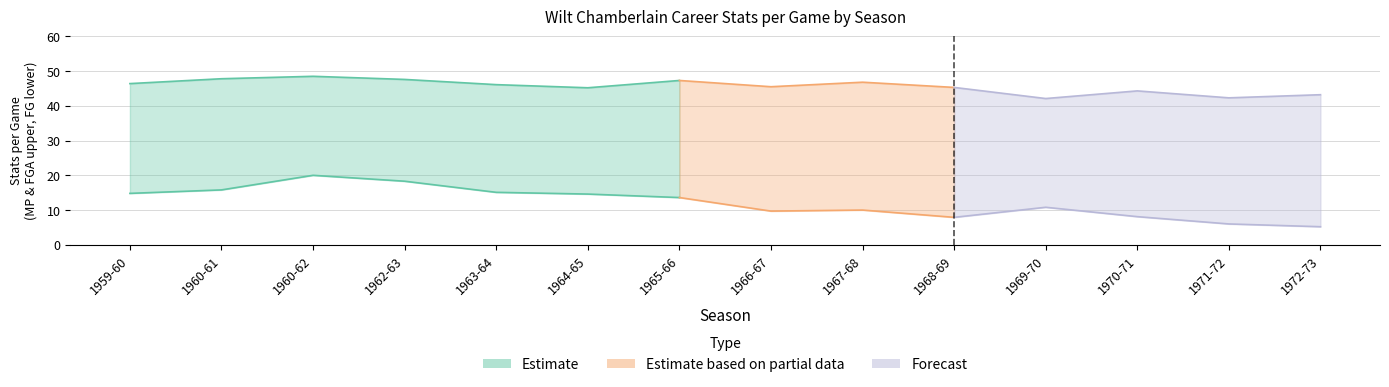

What is the sum of all x2p_per_game values?

169.9